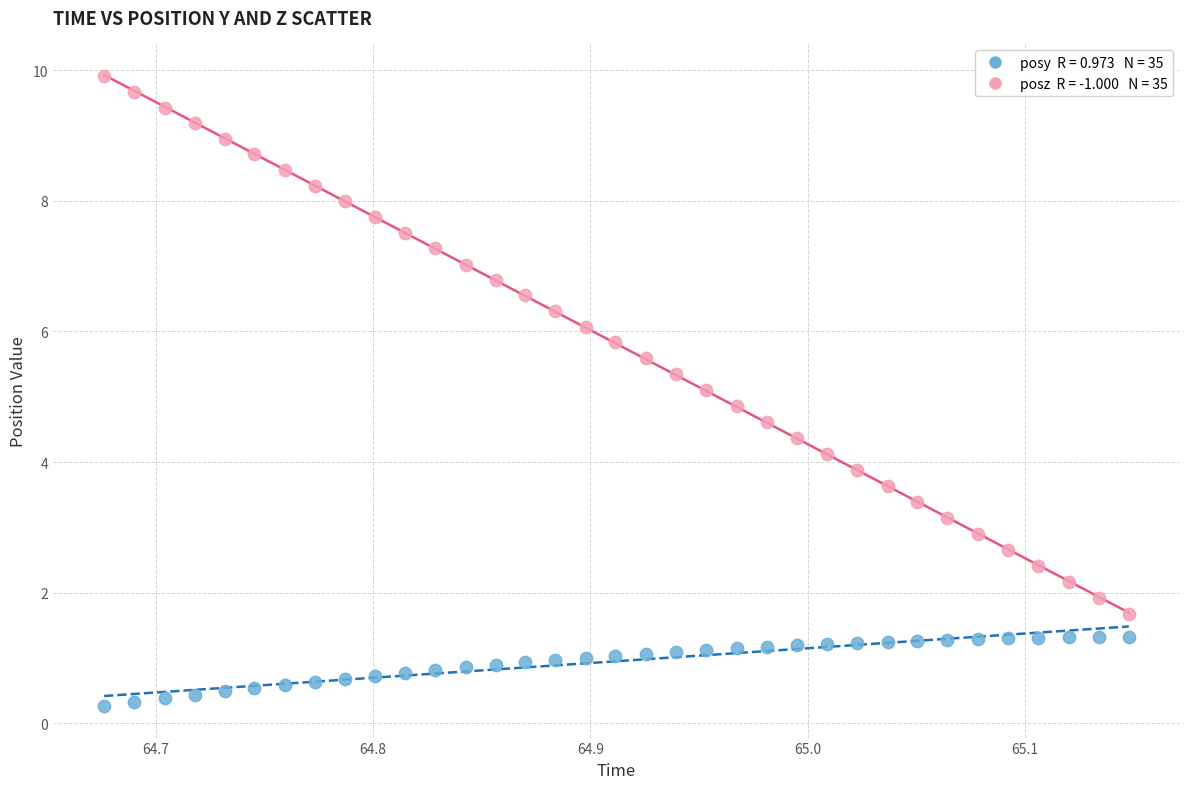

Across all data points, what is the range of Y values (max minus min)?

9.6